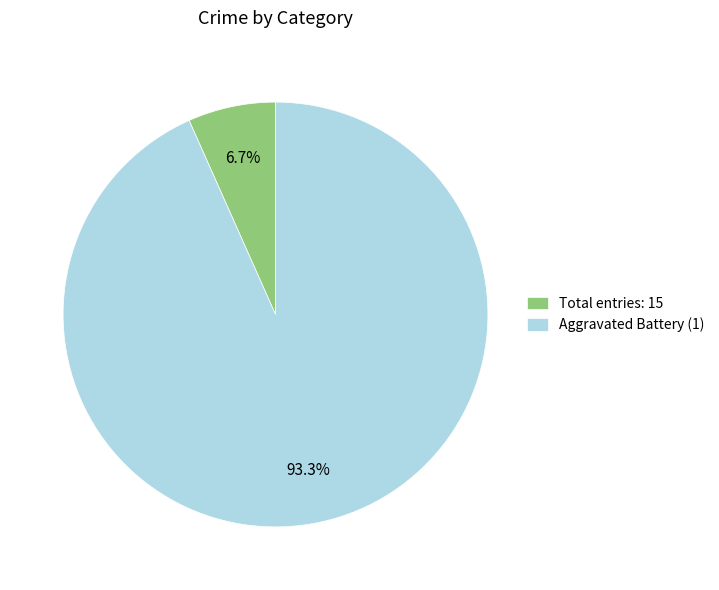

What is the smallest slice in the pie chart?

Total entries: 15